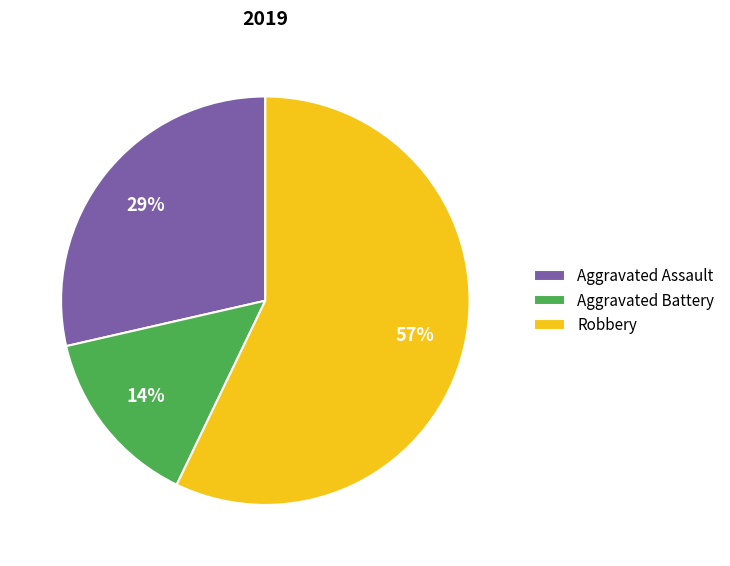

Which category has the smallest portion of the pie?

Aggravated Battery